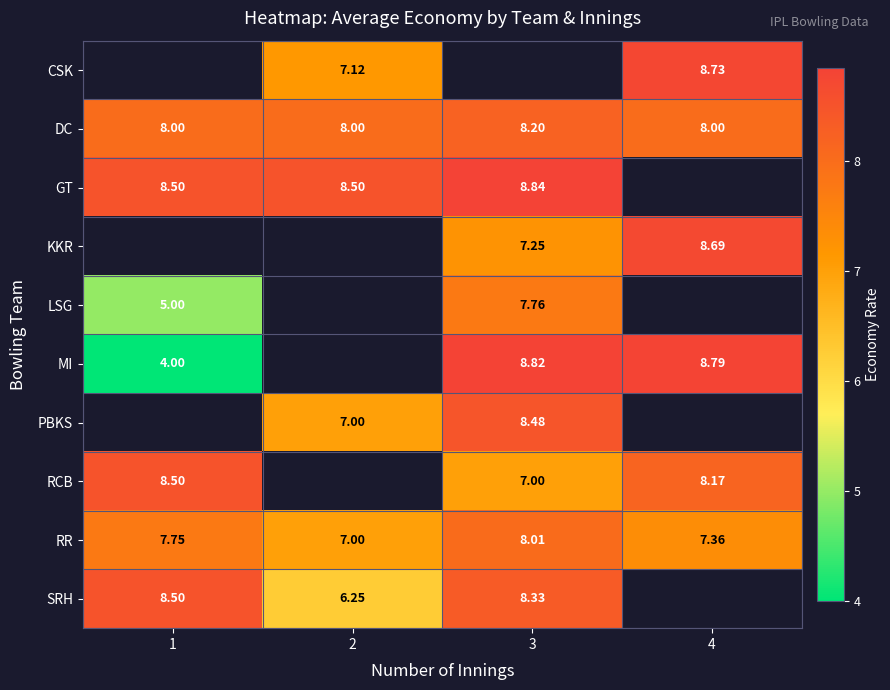

Which category has the lowest value across all series?

1